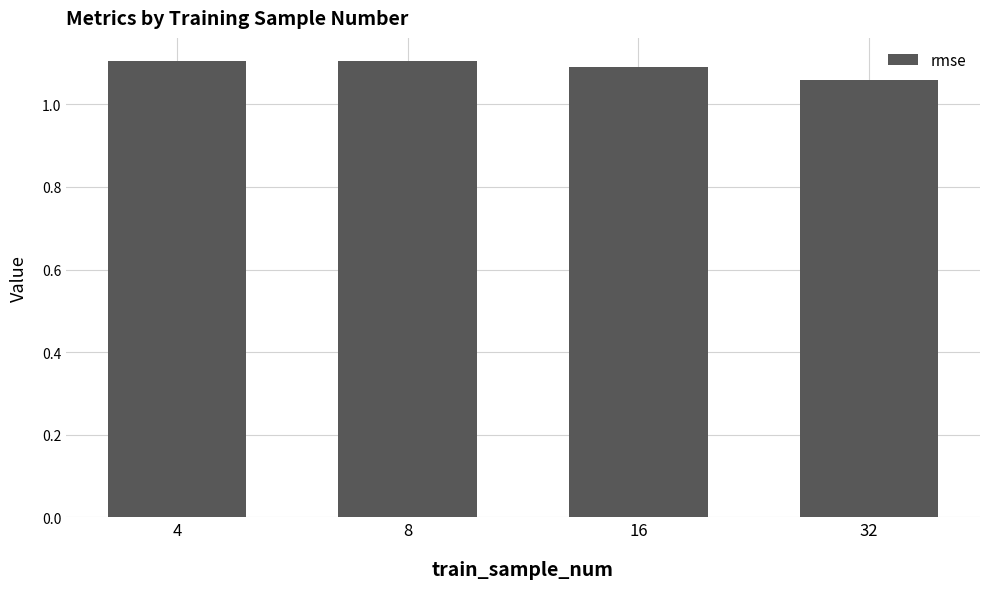

The chart shows a value of 0.7 at 16. True or false?

False